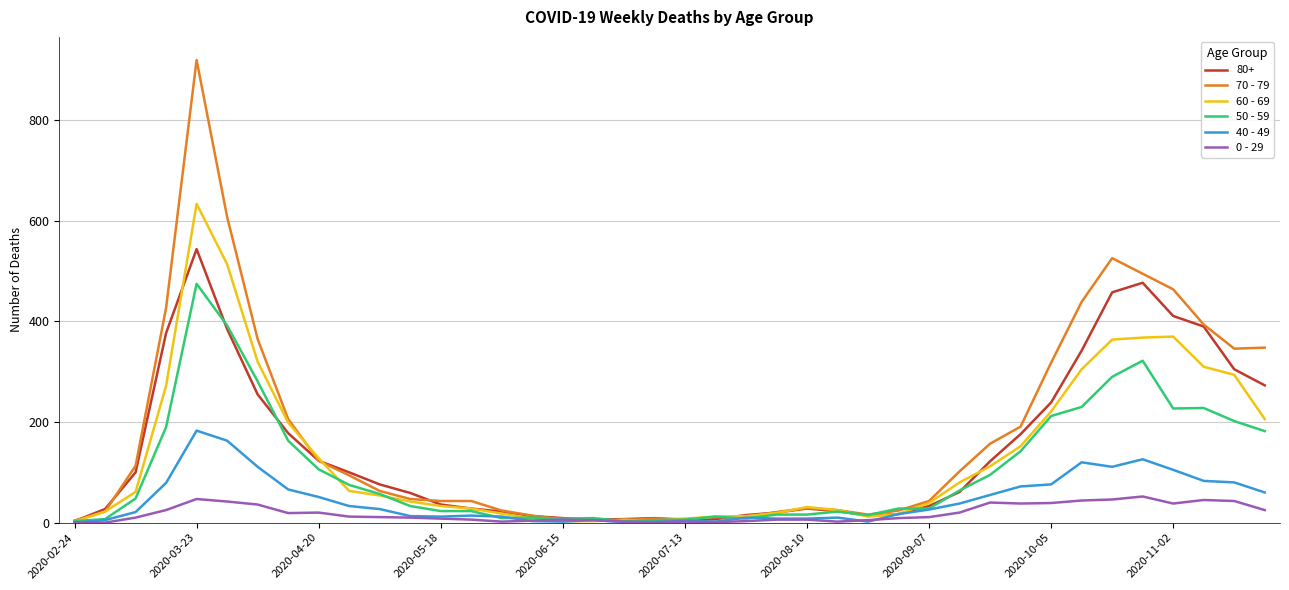

Which series has the largest range (max minus min)?

70 - 79